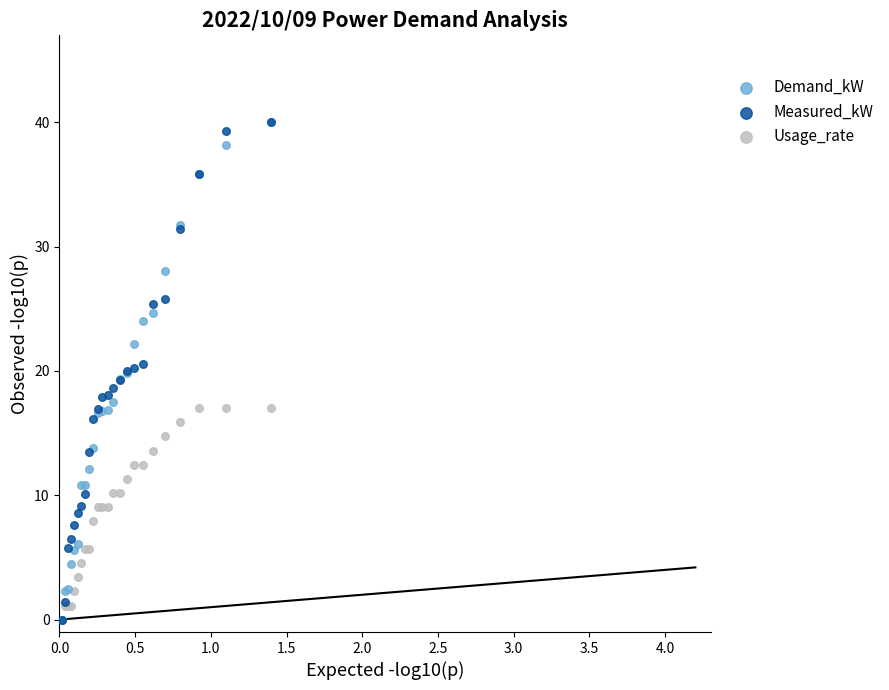

What are all the series names shown in the legend?

Demand_kW, Measured_kW, Usage_rate